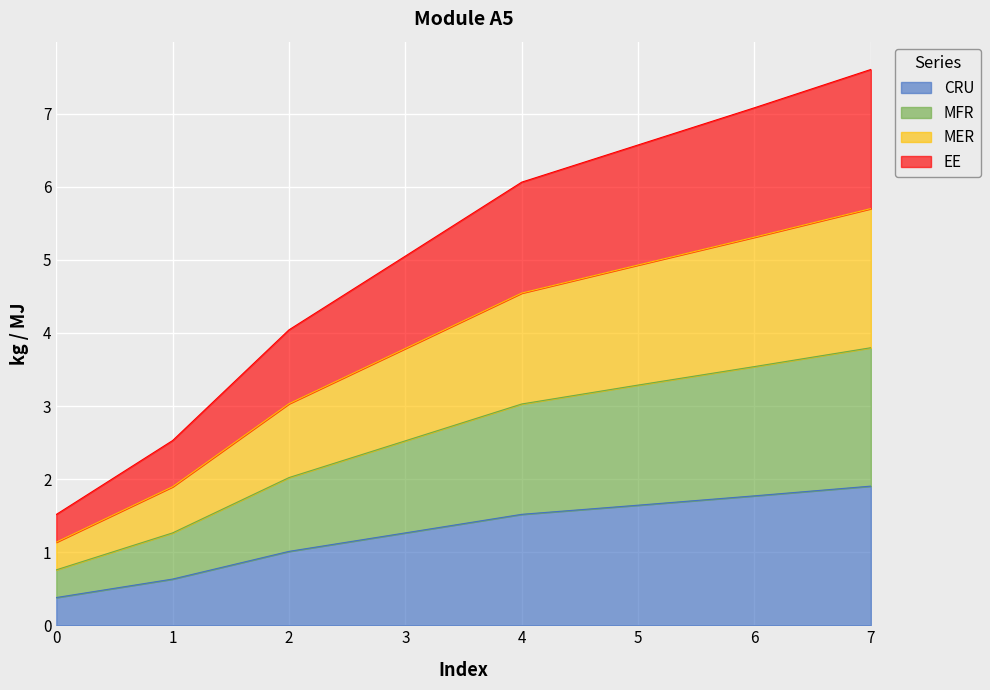

True or false: MFR has more than 2 interior local peaks.

False